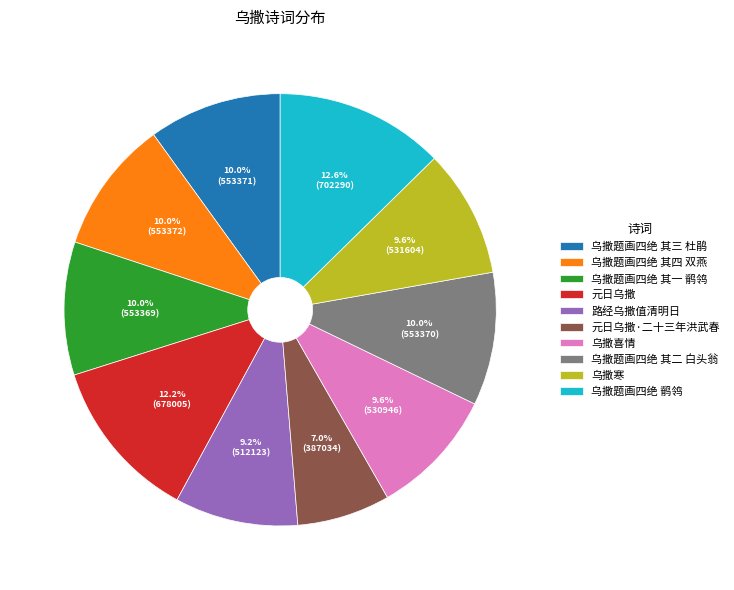

To the nearest percent, what is the combined percentage of 乌撒题画四绝 其四 双燕 and 元日乌撒·二十三年洪武春?

17%